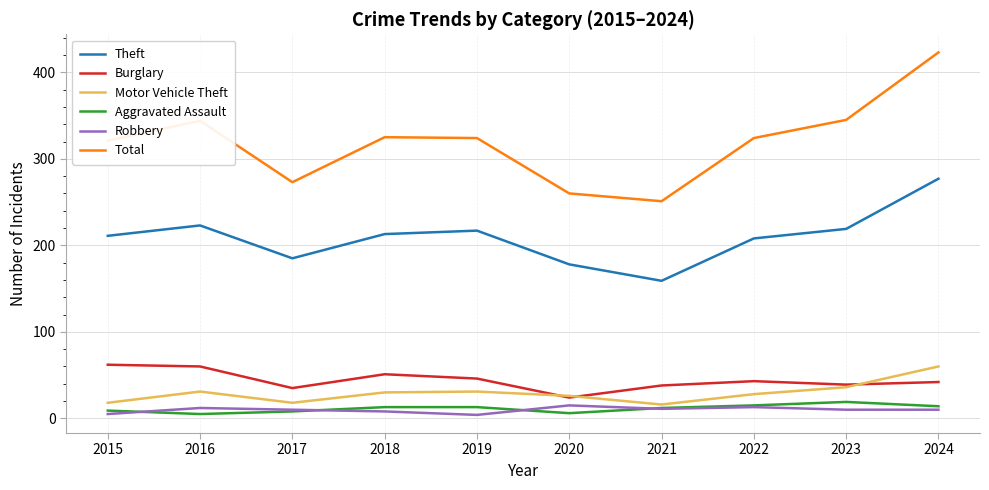

Which series has the largest total across all categories?

Total